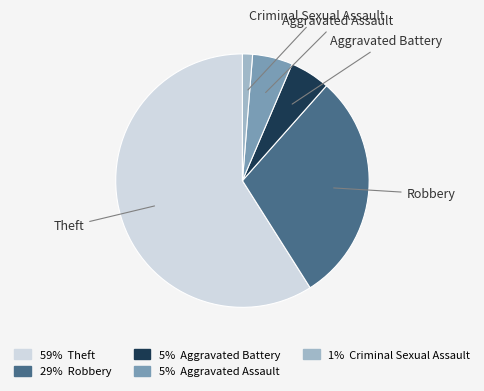

Is Theft the majority of the pie?

Yes